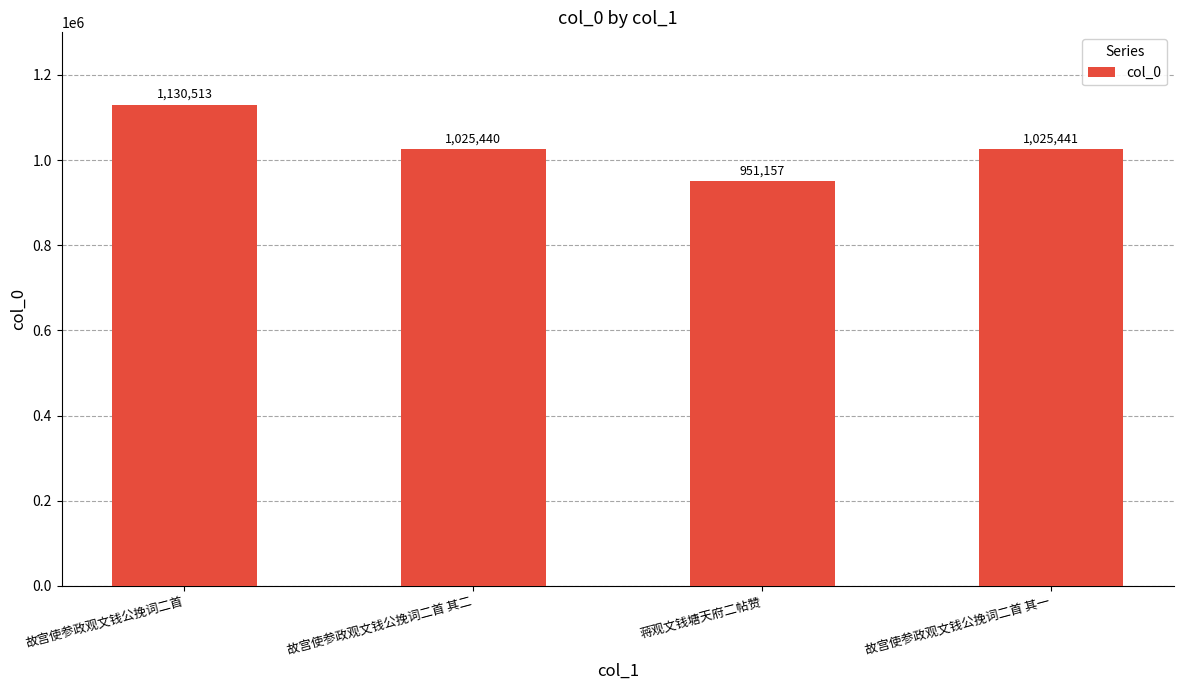

Reading left to right, list all the values displayed in this chart.

故宫使参政观文钱公挽词二首=1130513	故宫使参政观文钱公挽词二首 其二=1025440	蒋观文钱塘天府二帖赞=951157	故宫使参政观文钱公挽词二首 其一=1025441